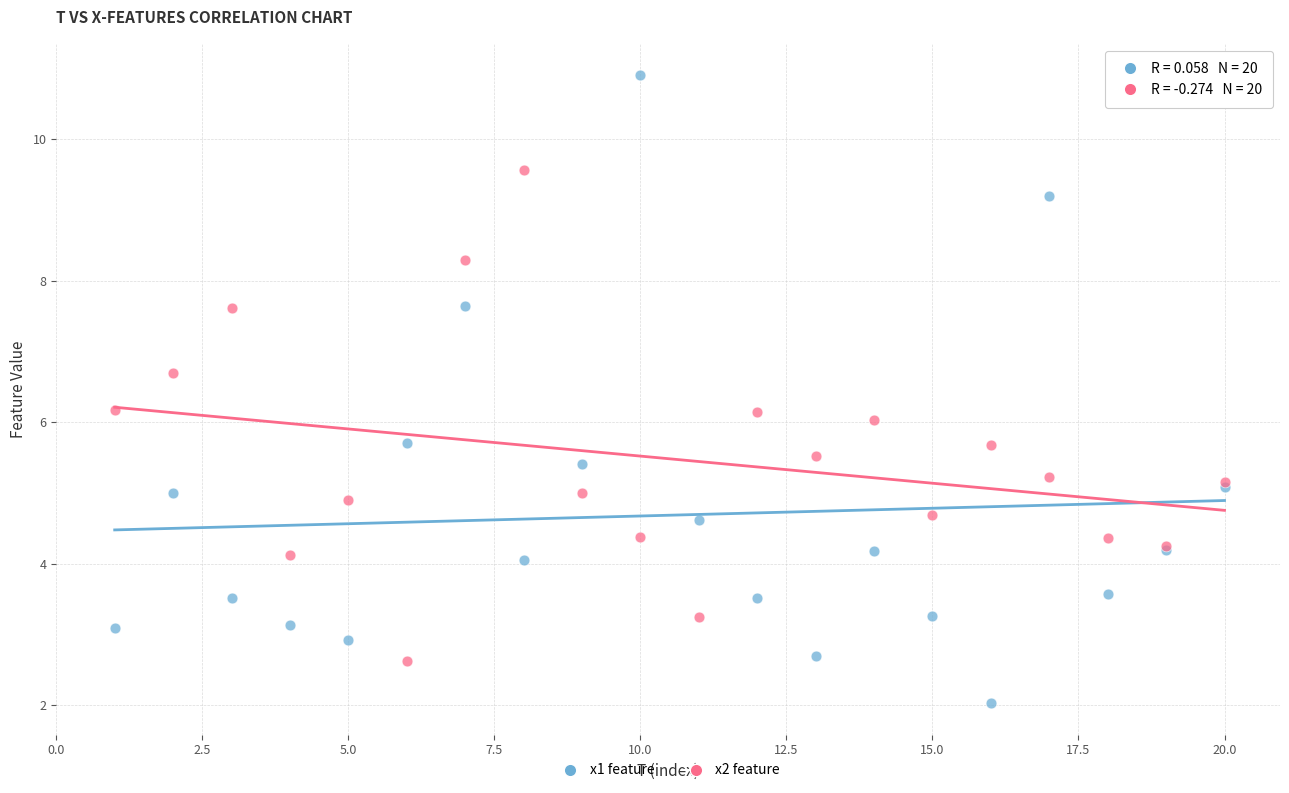

Which series contains the lowest Y value?

x1 feature